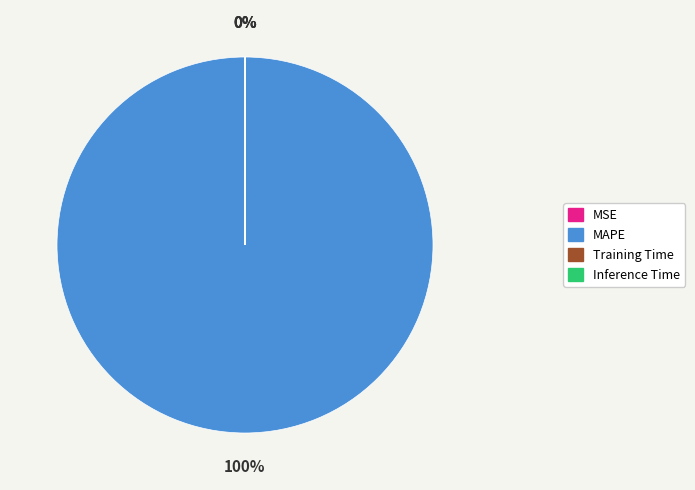

What percentage is the MAPE slice, to the nearest percent?

100%